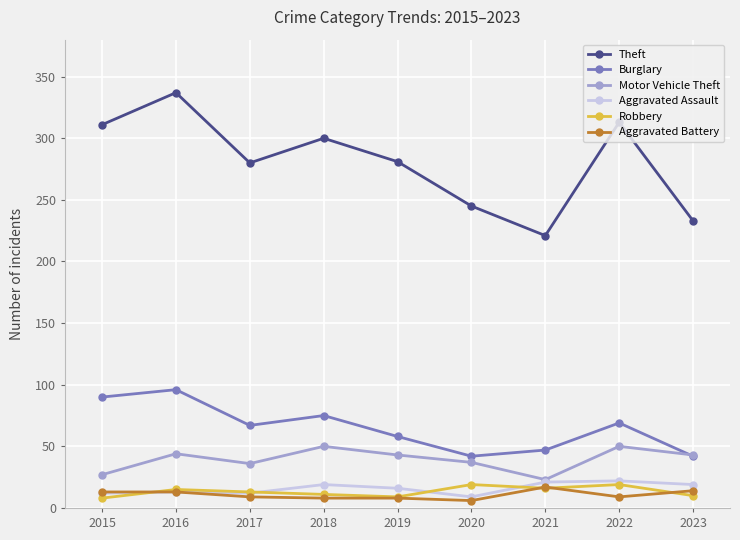

What is the greatest value displayed?

337